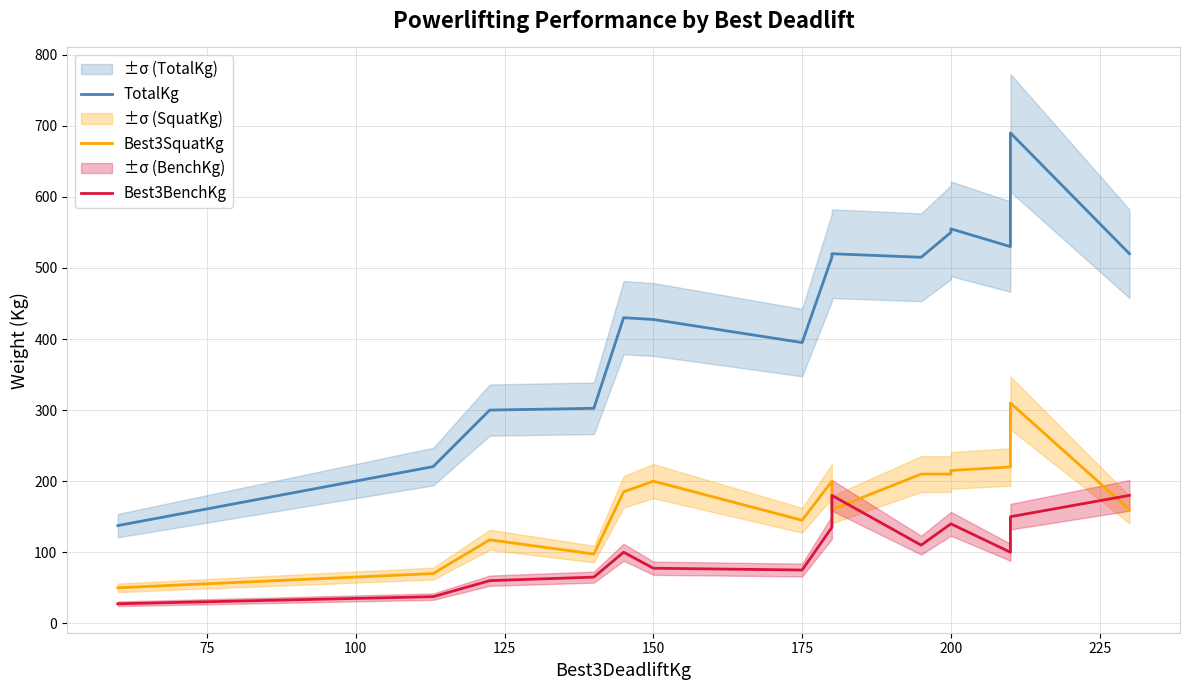

What is the difference between the maximum and second lowest values in the Best3BenchKg series?

142.5